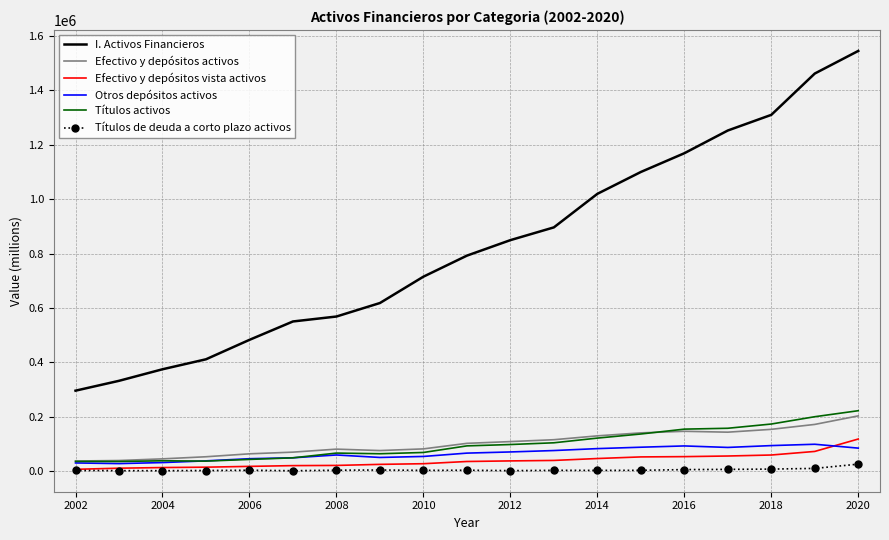

What is the greatest value displayed?

1544971